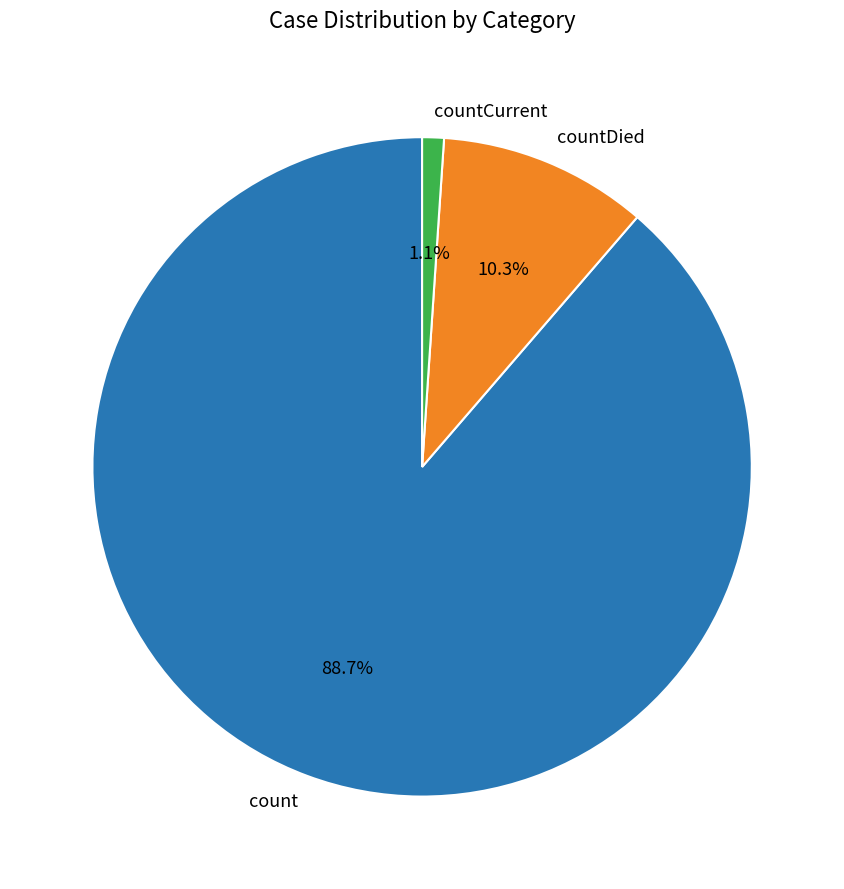

To the nearest percent, what is the difference between the countCurrent and count slice percentages?

88%